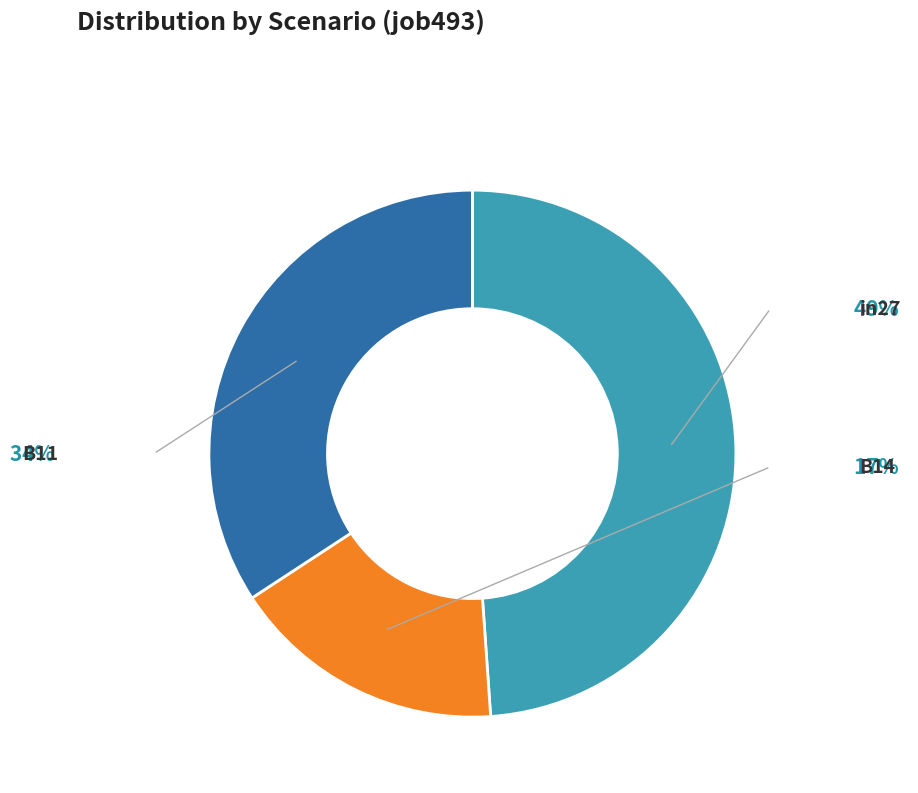

What is the smallest slice in the pie chart?

B14